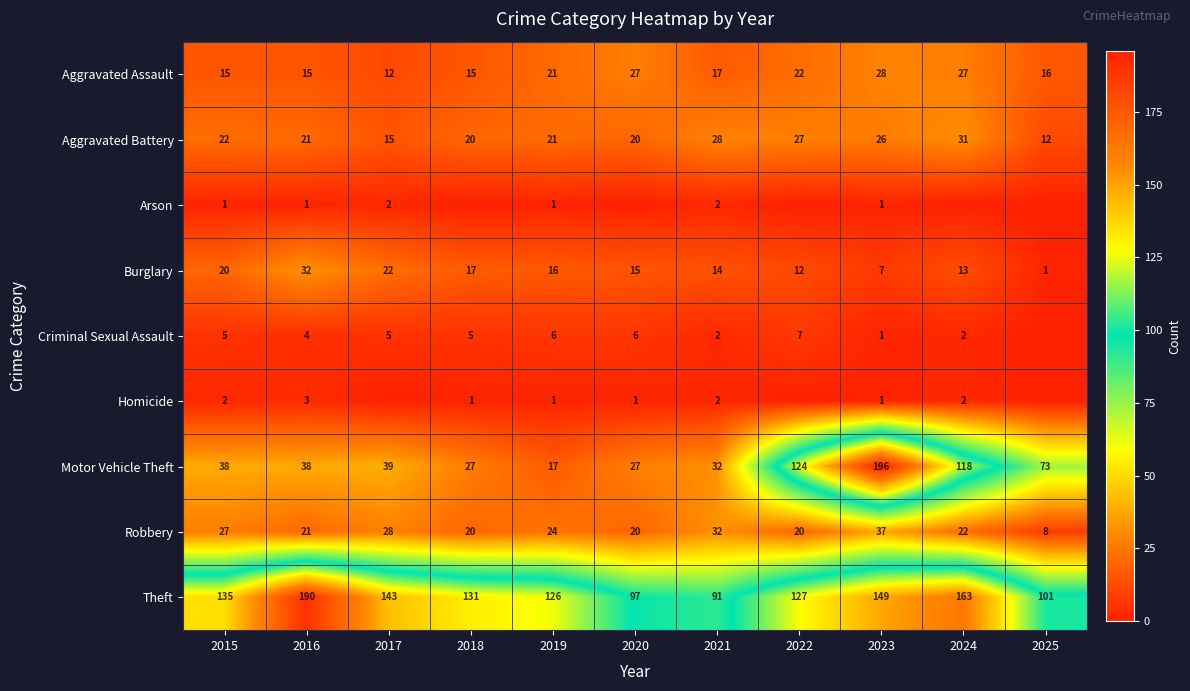

Where is Burglary nearest to the value 16?

2019